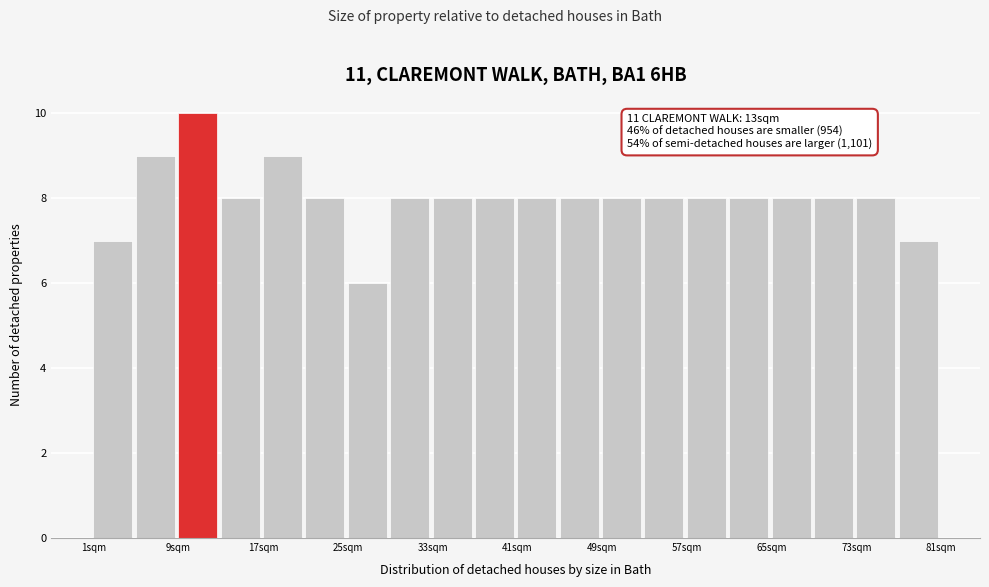

Which range on the x-axis has the tallest bar?

9 to 13